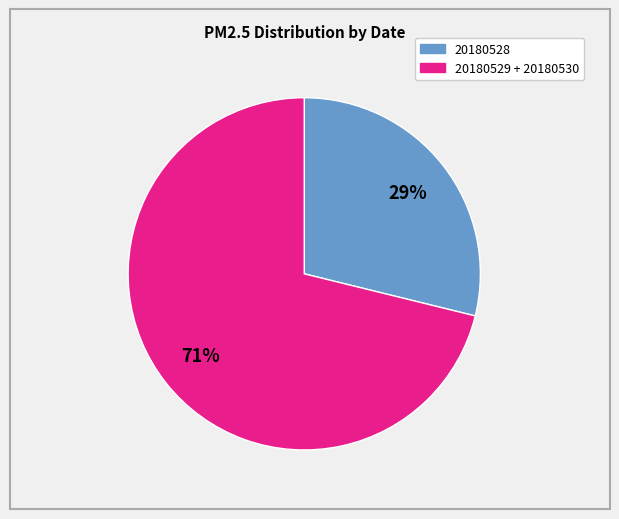

Does any single category account for the majority?

Yes